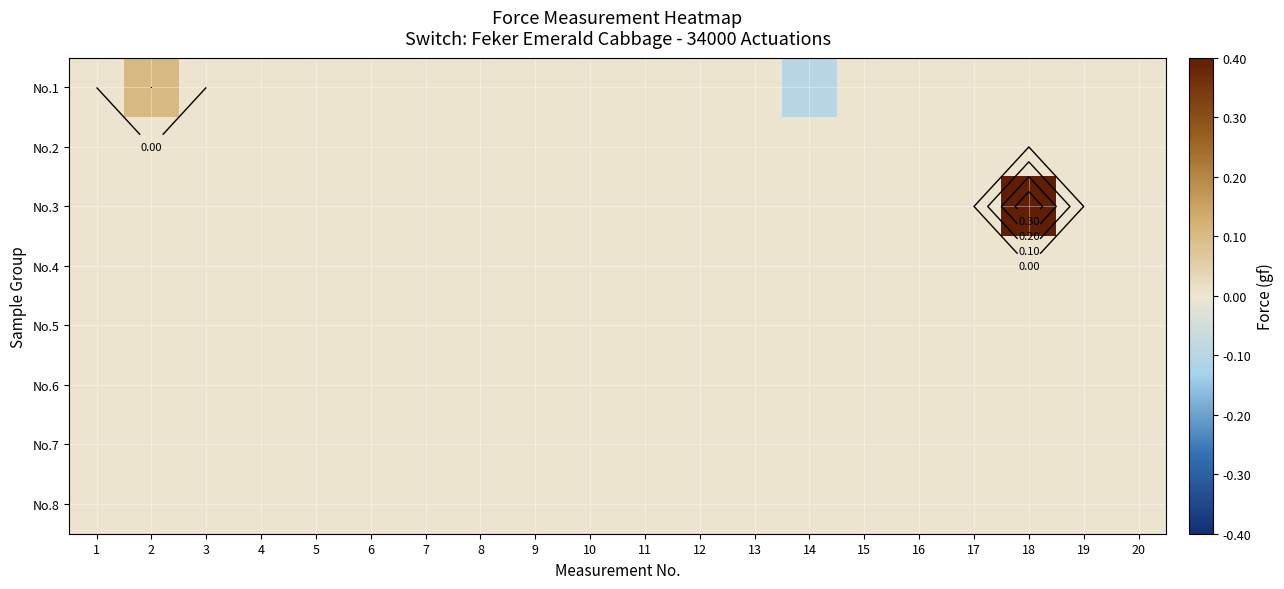

How many distinct data groups are displayed?

8